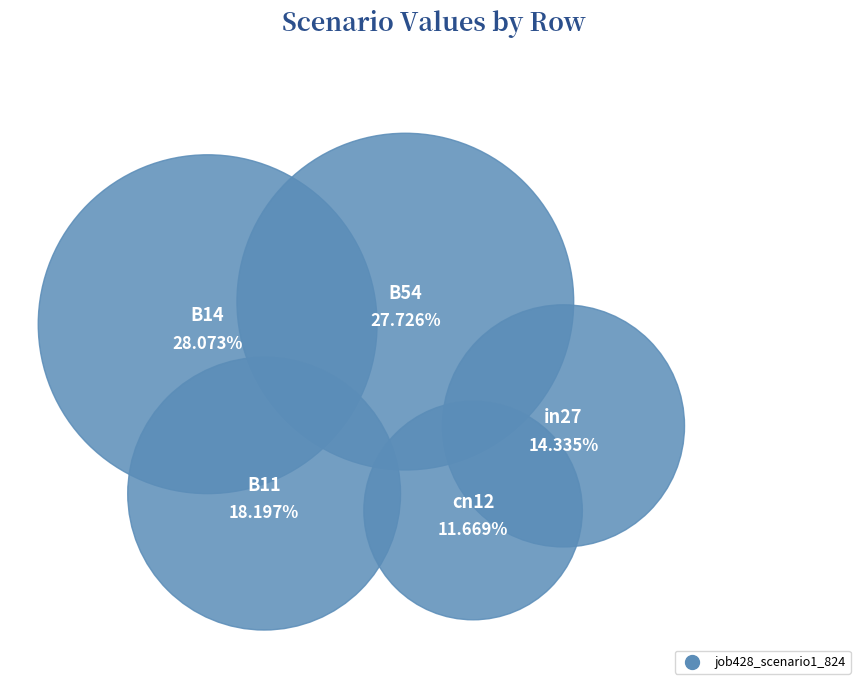

What percentage is the B14 slice, to the nearest percent?

28%